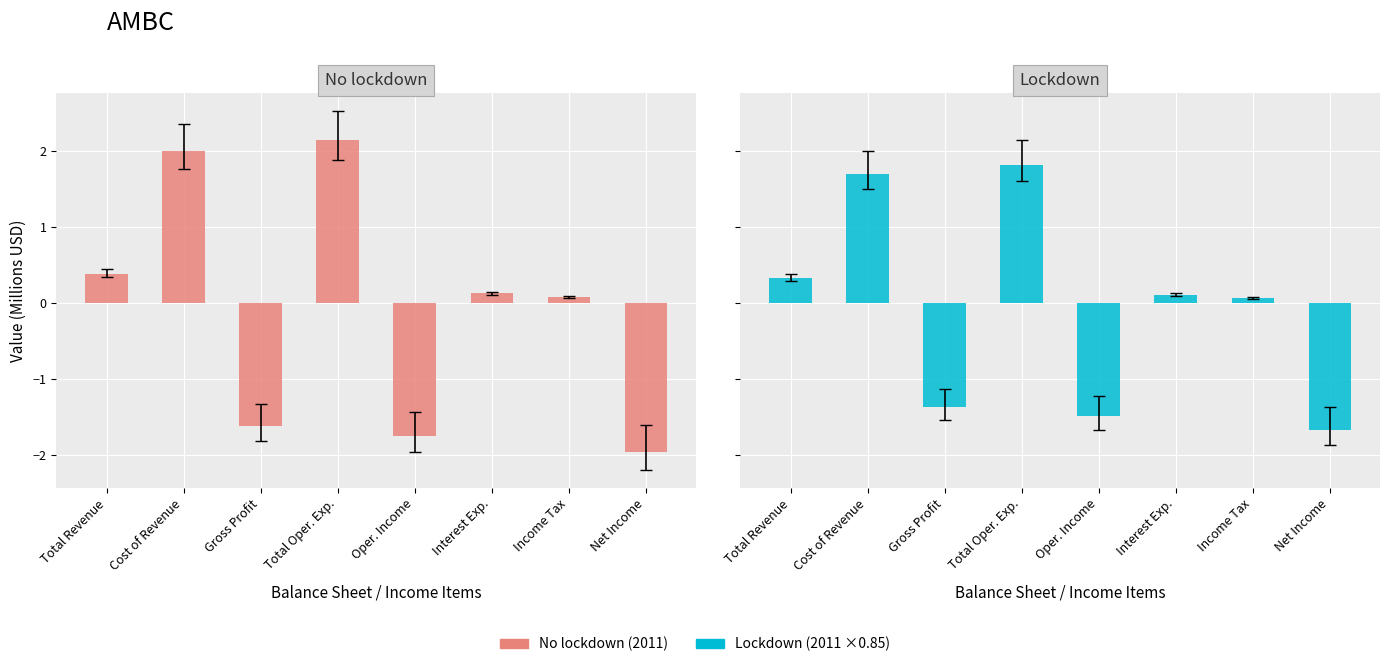

List the series in order of their peak value, lowest first.

Lockdown, No lockdown